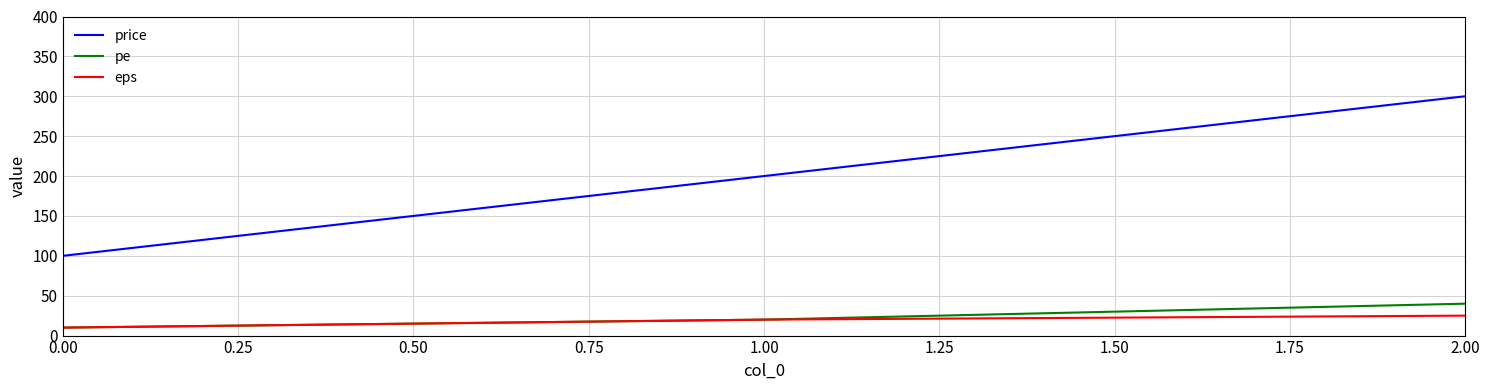

At how many categories does at least one series exceed 65?

3